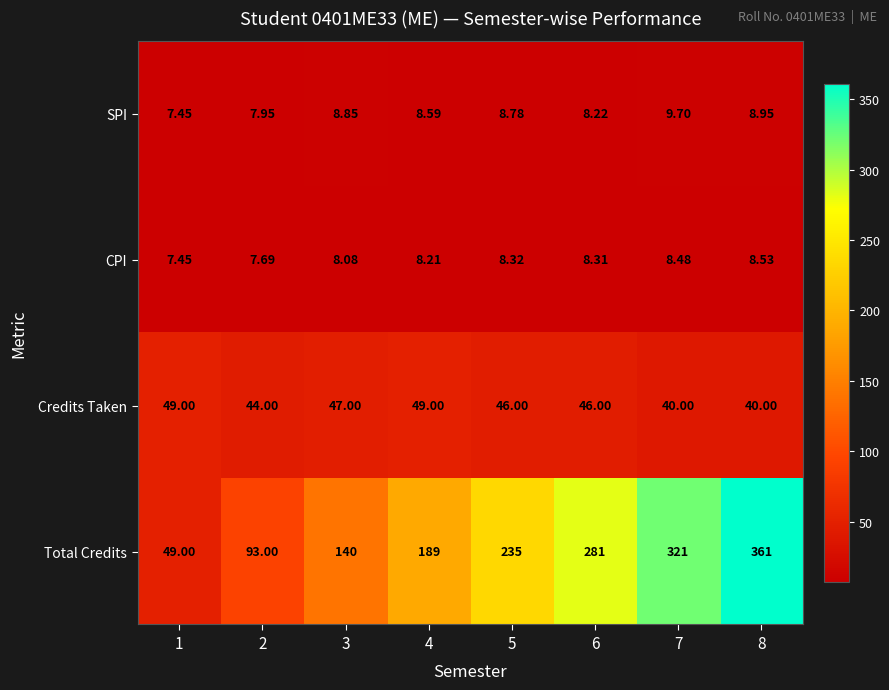

Which series has the widest spread of values?

Total Credits